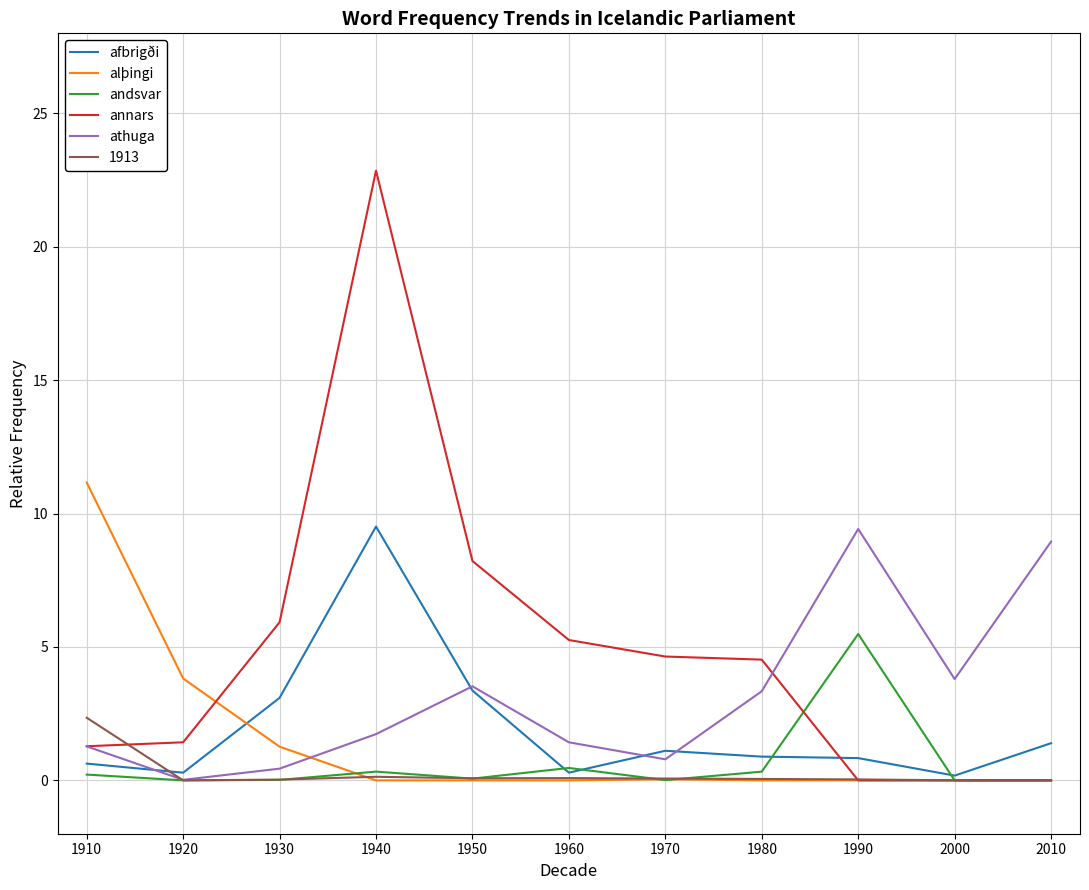

Between 1940 and 1980, which series saw the biggest shift?

annars